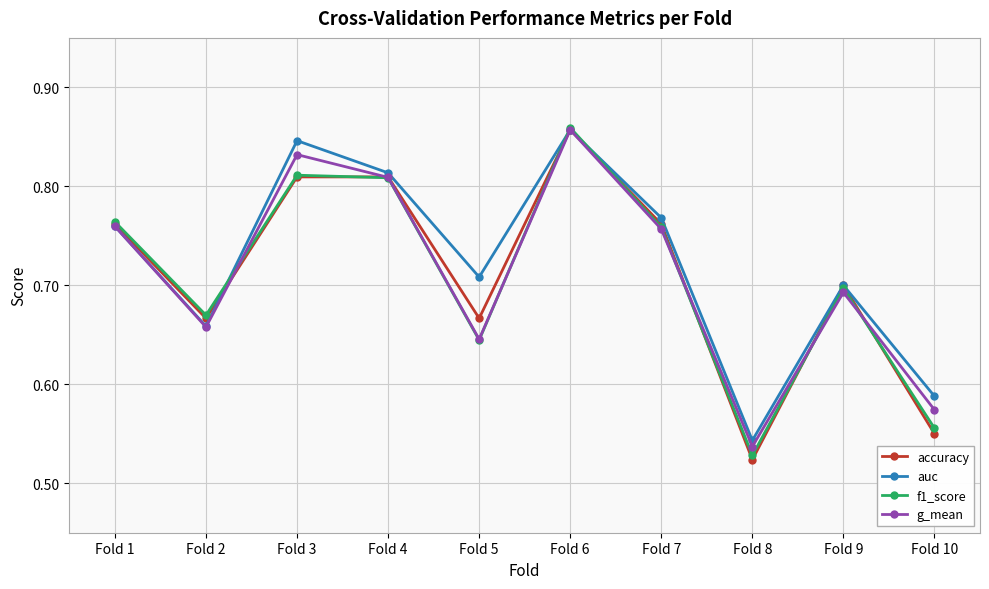

What is the difference between the f1_score values at Fold 6 and Fold 7?

0.1